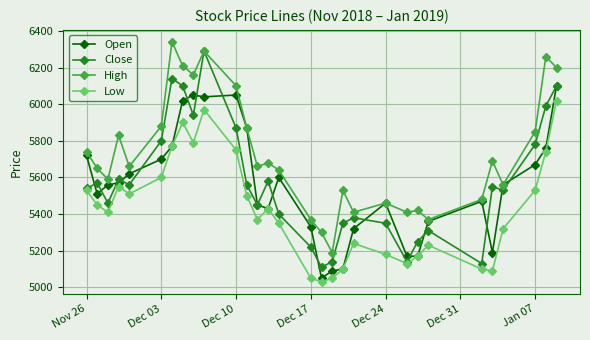

How many series are shown in this chart?

4